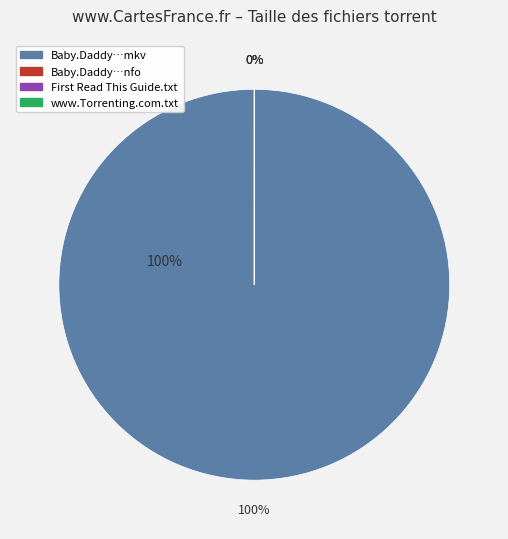

Count the number of slices in the pie.

4